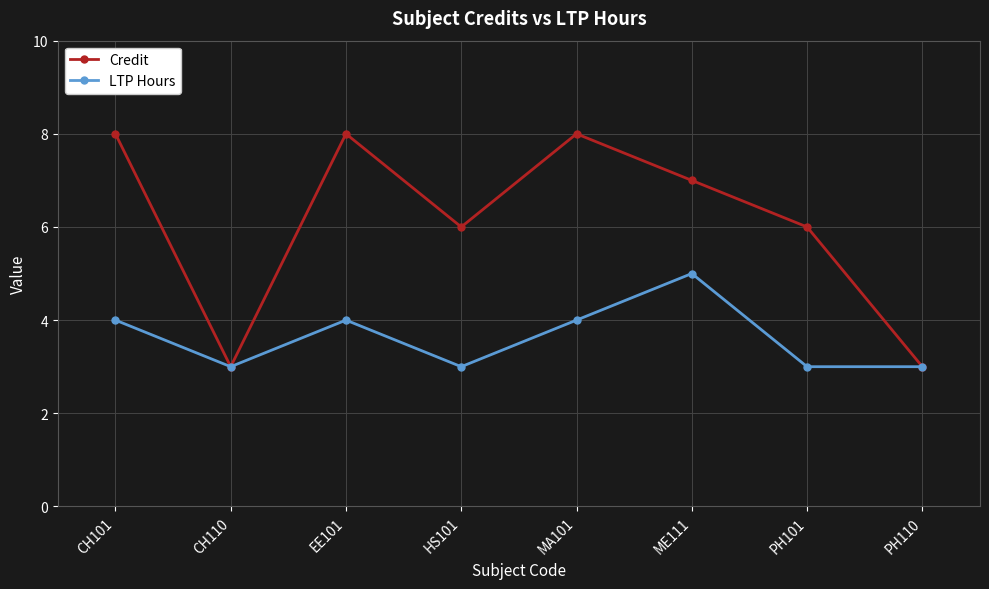

What is the label of the 7th point from the left?

PH101